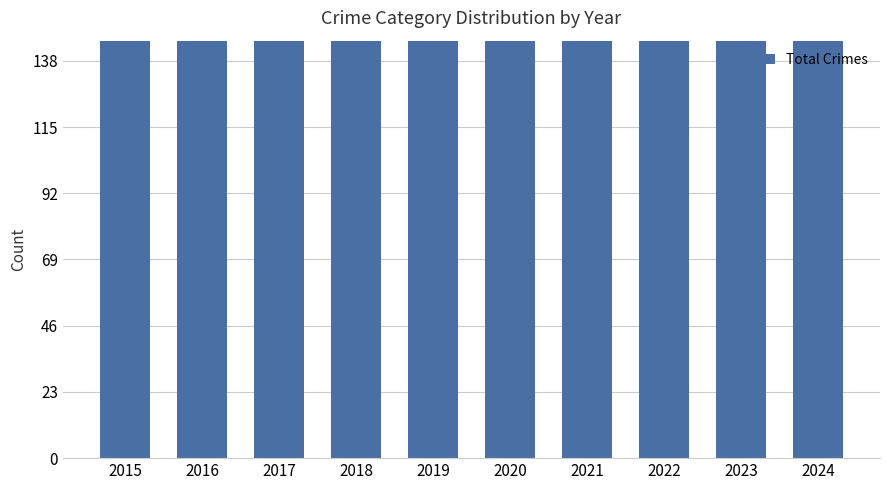

Reading left to right, what are all the values shown in this chart?

2015=314	2016=307	2017=332	2018=259	2019=243	2020=249	2021=193	2022=199	2023=278	2024=155